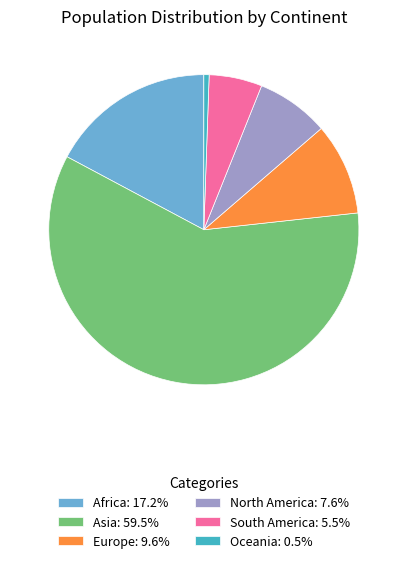

What is the ratio of the value at North America to the value at South America?

1.4